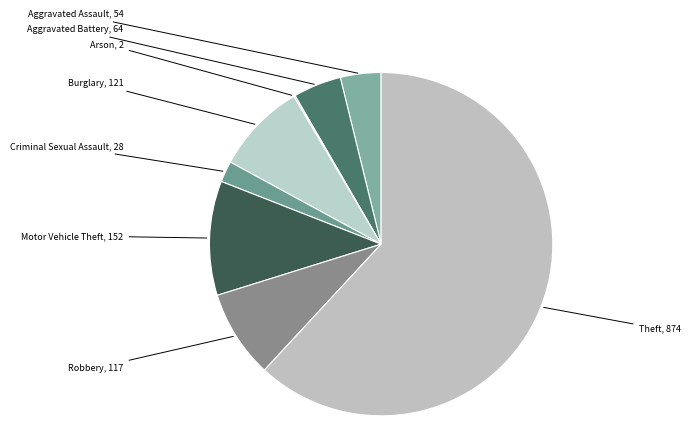

What is the change in value from Arson to Theft?

+872